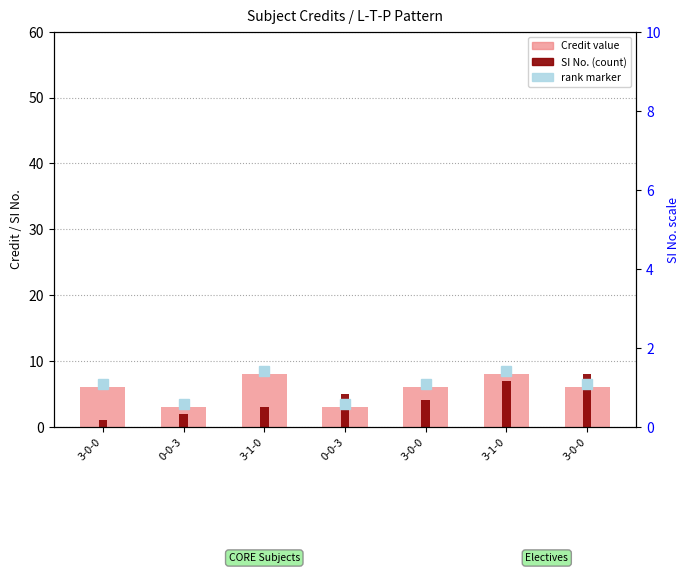

Reading left to right, extract all data points from this chart.

Credit: 6	3	8	3	6	8	6
SI No.: 1	2	3	5	4	7	8